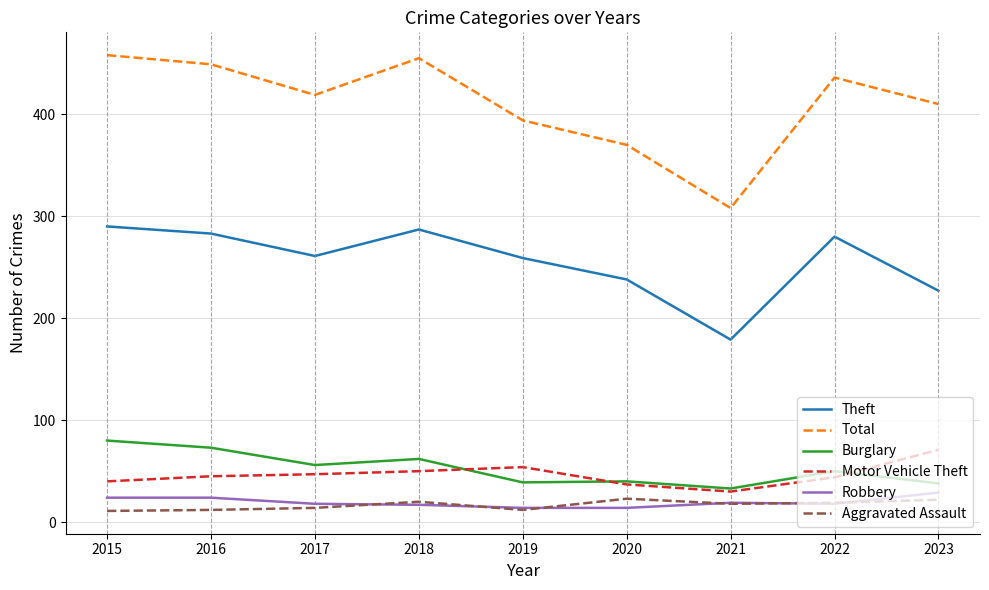

The value of Total at 2017 is 419. True or false?

True